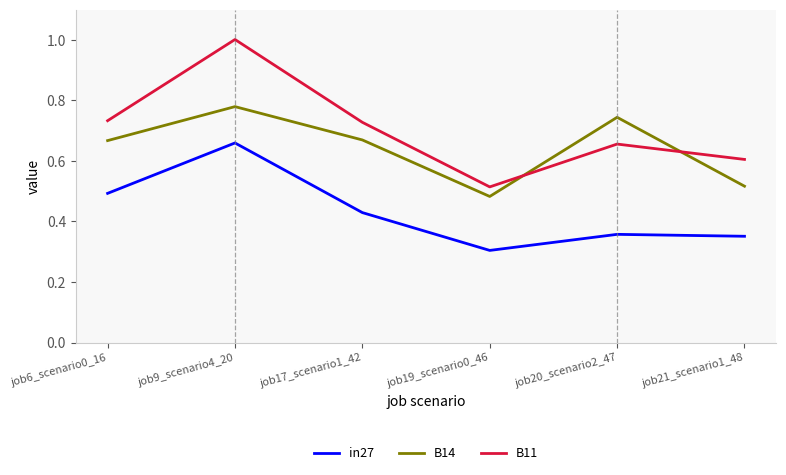

True or false: B11 and in27 cross at least once.

False